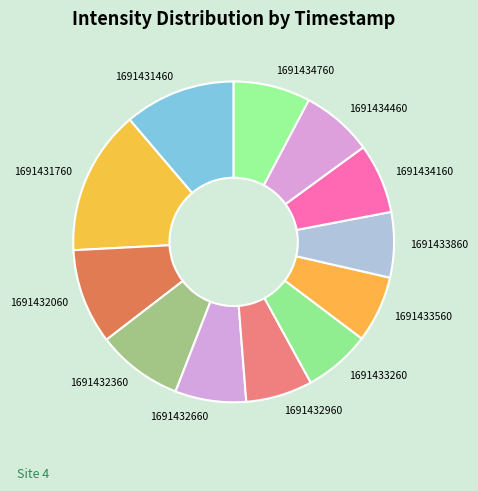

What is the largest slice in the pie chart?

1691431760